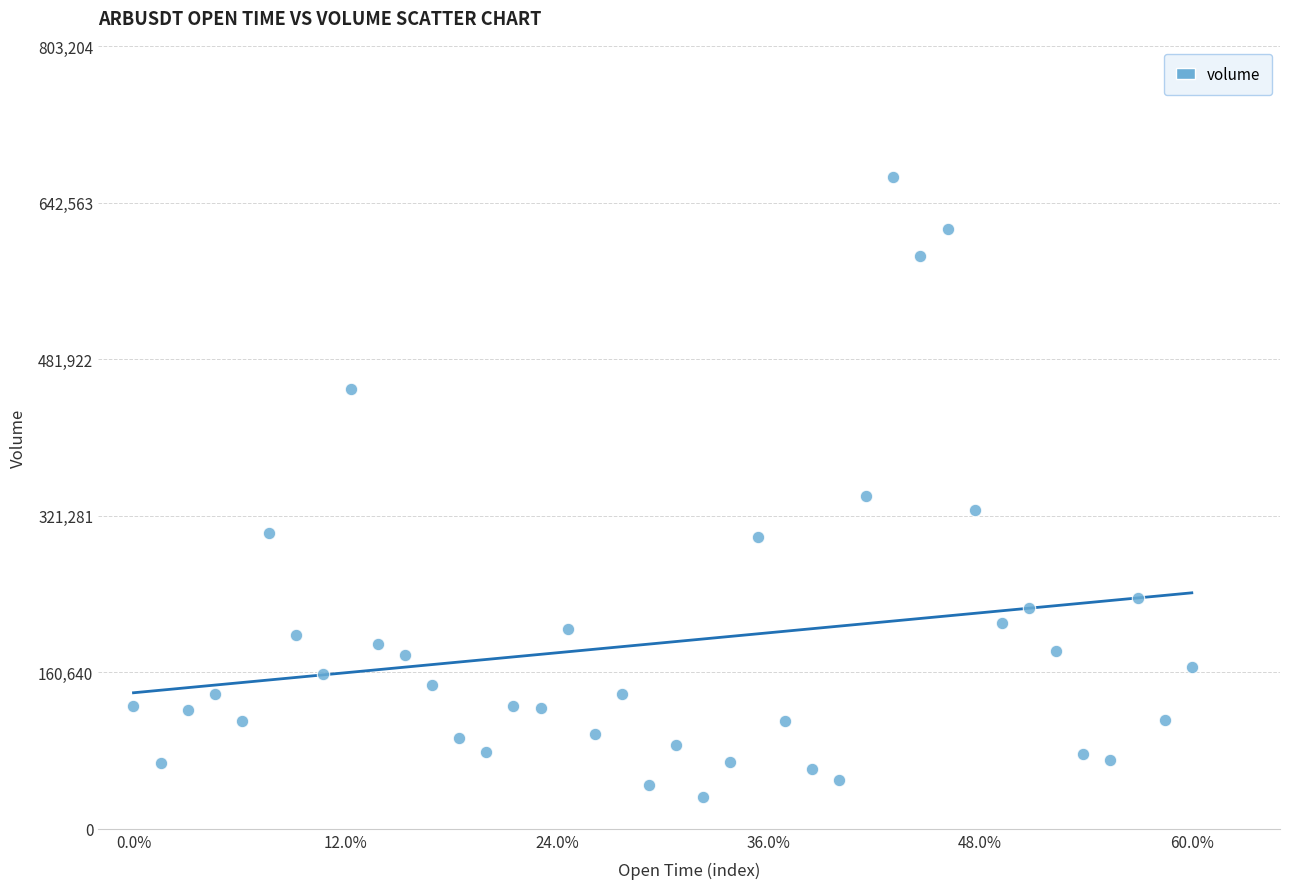

What is the range of X values (max minus min)?

60.0